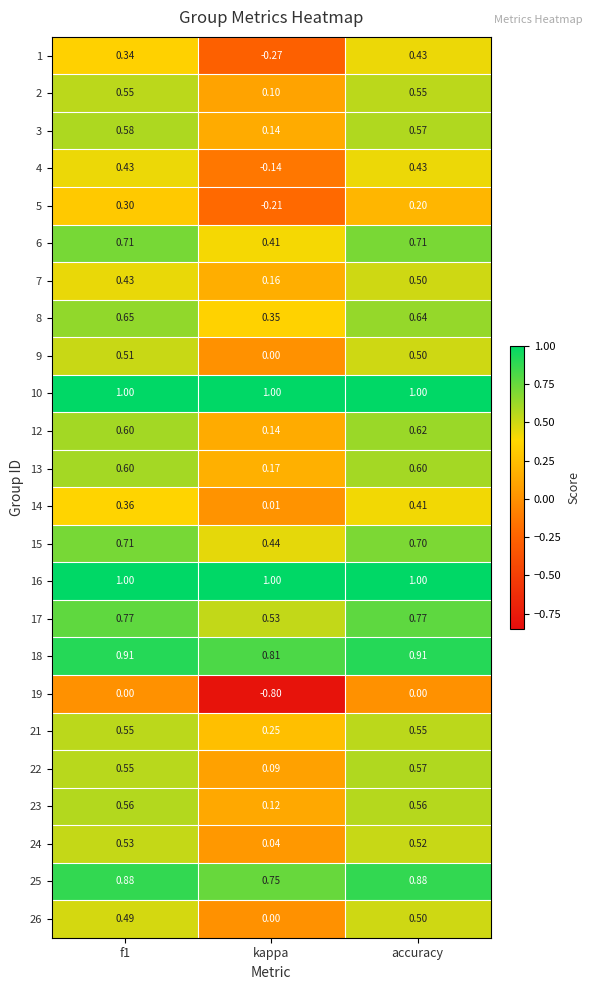

At which category does the chart reach its minimum across all series?

kappa